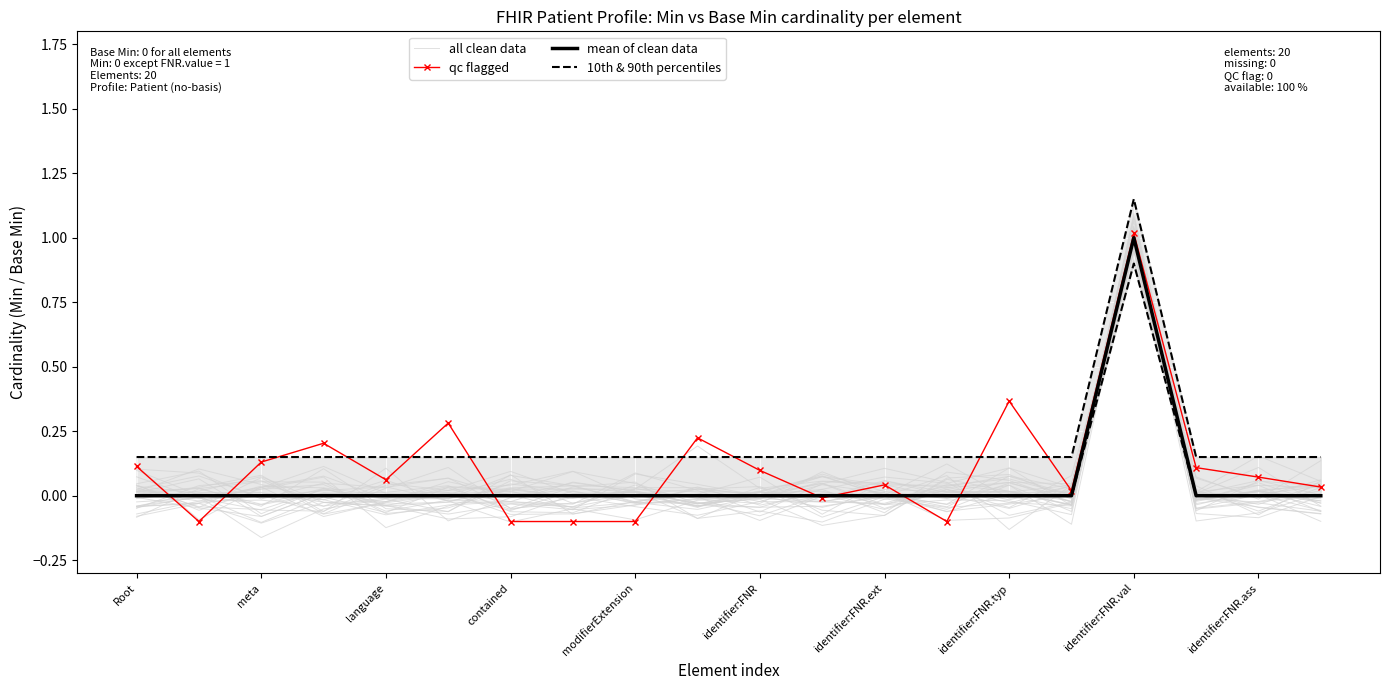

True or false: mean of clean data has more than 1 points higher than both neighbors.

False